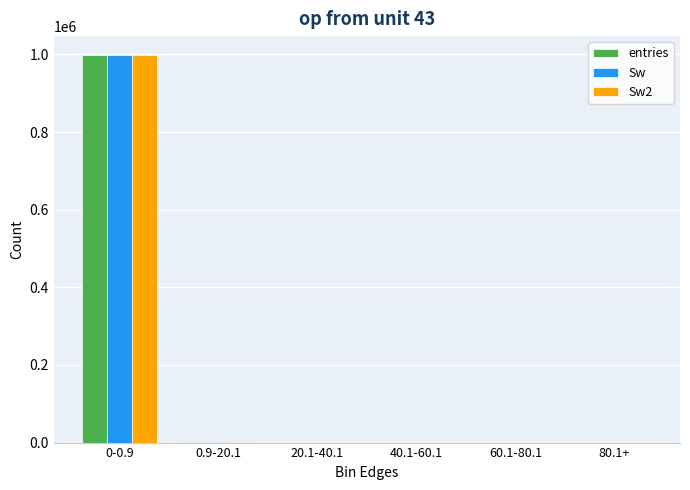

How many groups of bars are there?

6